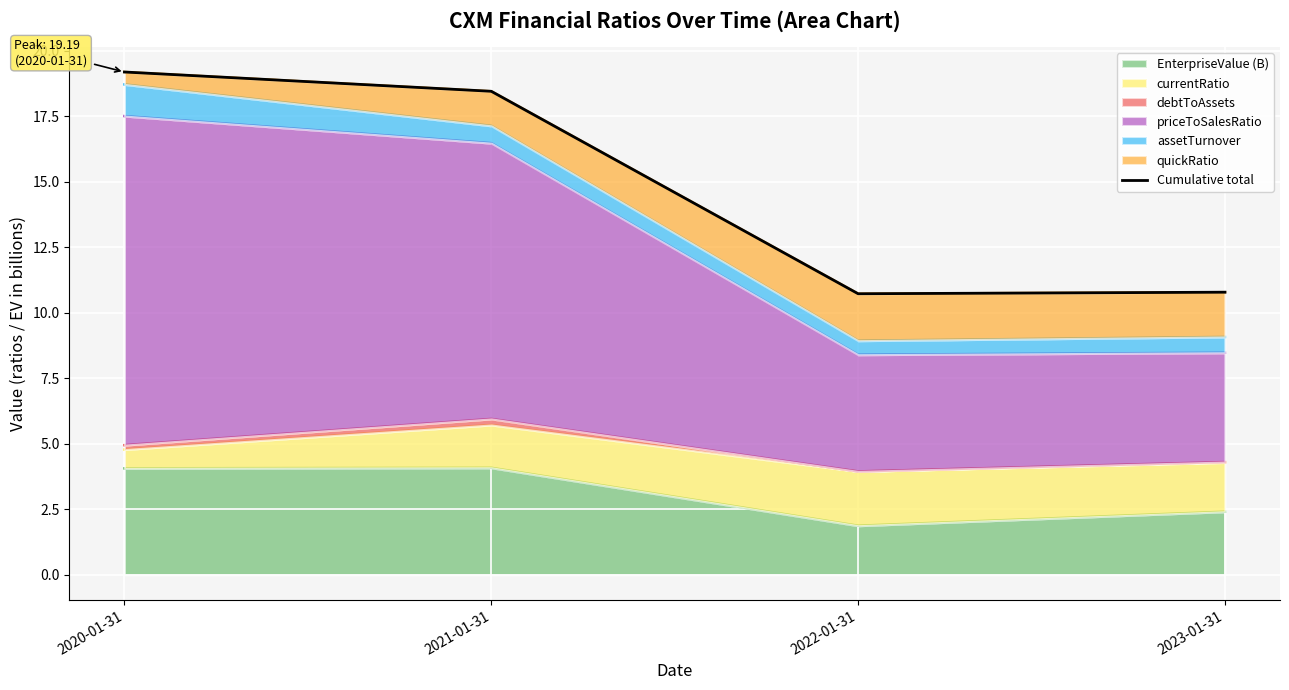

Between 2021-01-31 and 2022-01-31, which is larger?

2021-01-31